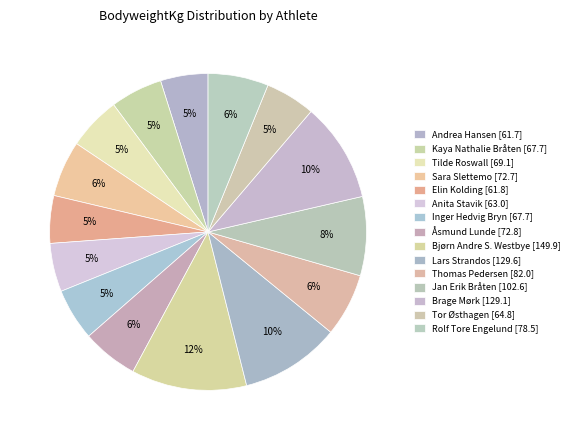

What is the largest slice in the pie chart?

Bjørn Andre S. Westbye